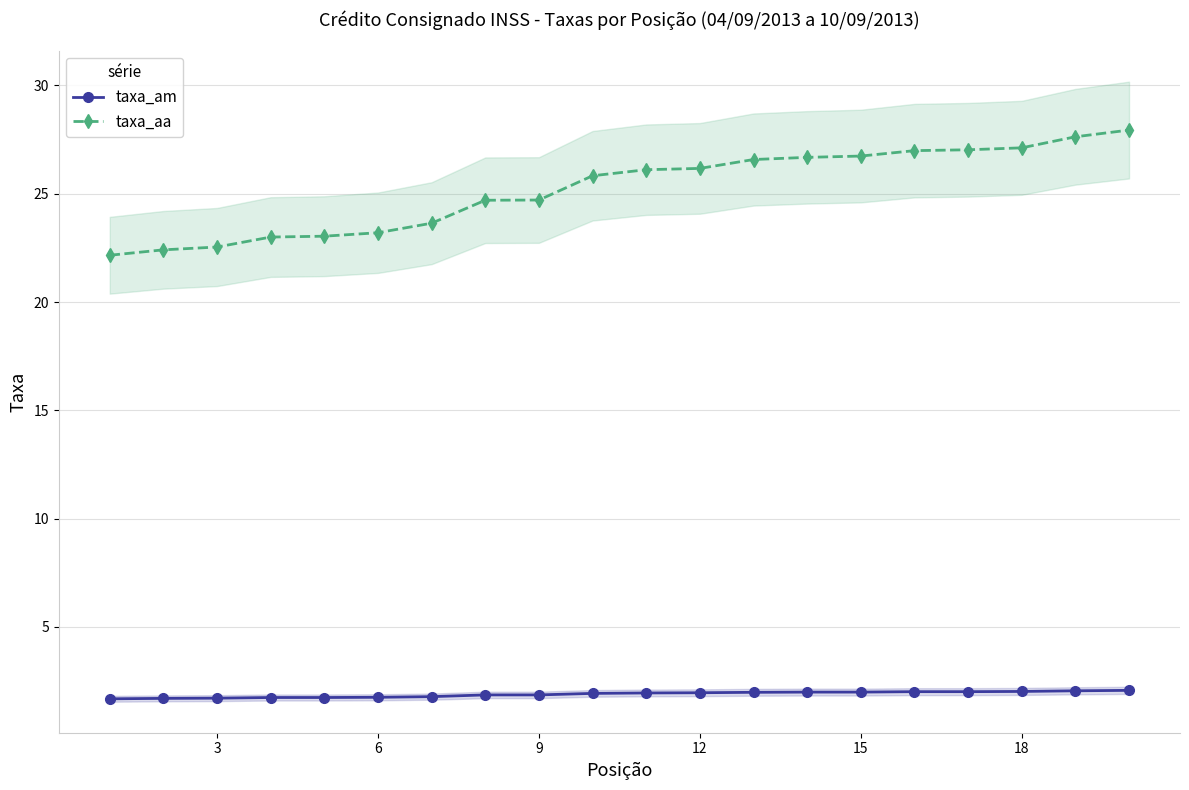

At how many categories does at least one series exceed 15?

20